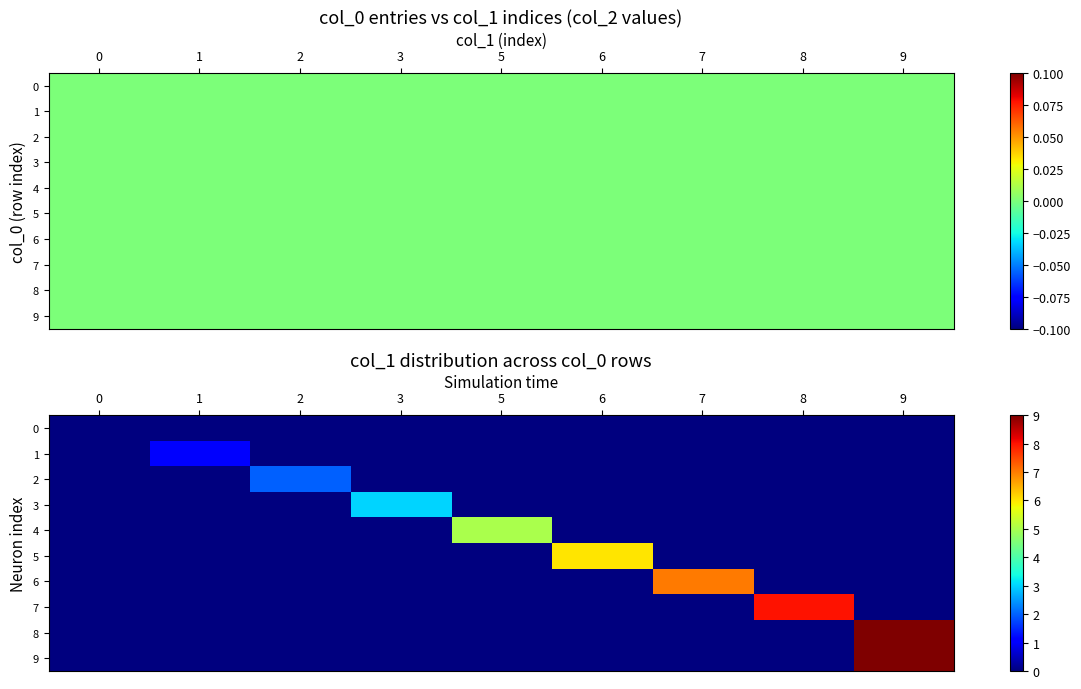

The value of 3 at 3 is 2. True or false?

False